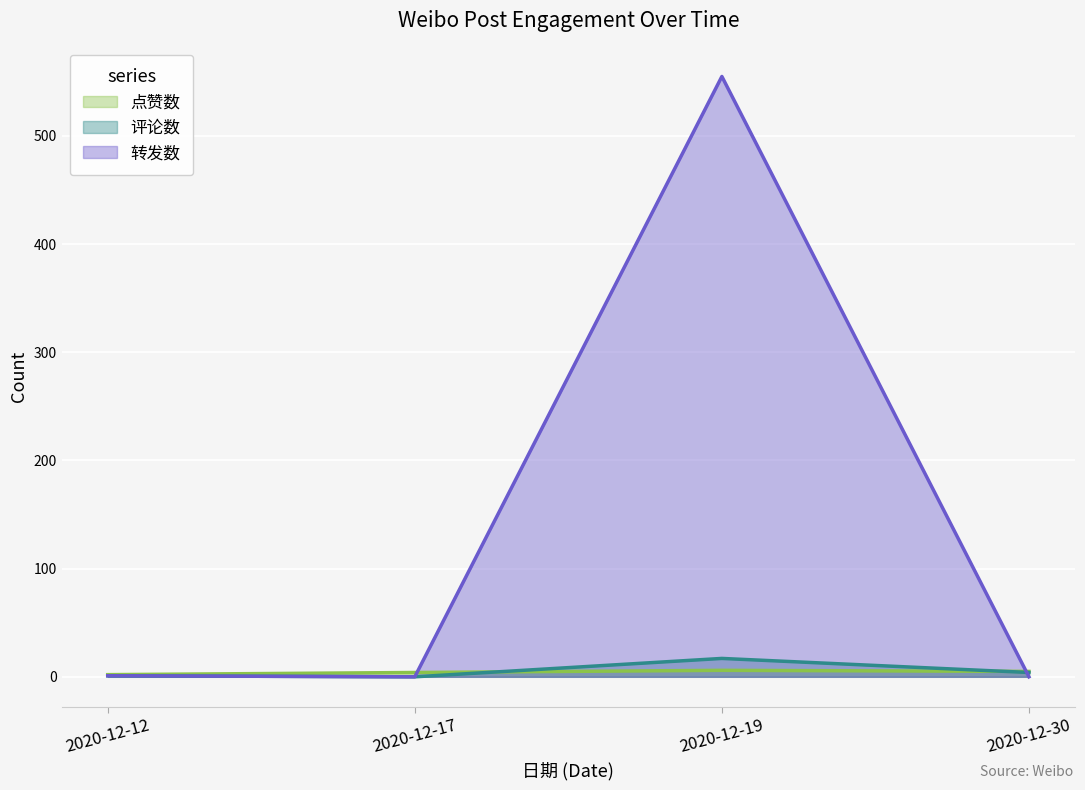

Is it true that 转发数 equals 1 at 2020-12-12?

False